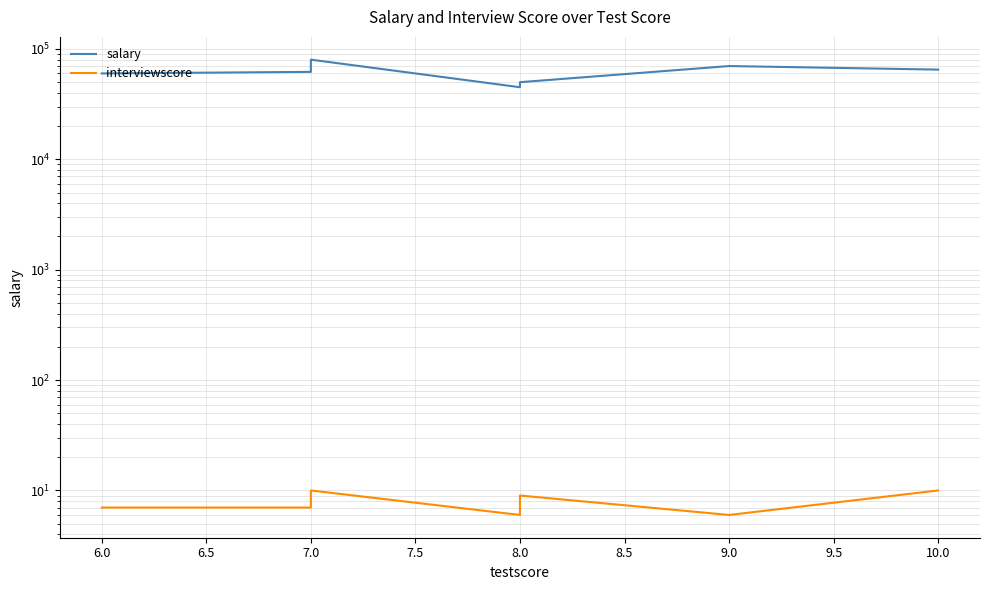

Does the chart have visible grid lines?

Yes